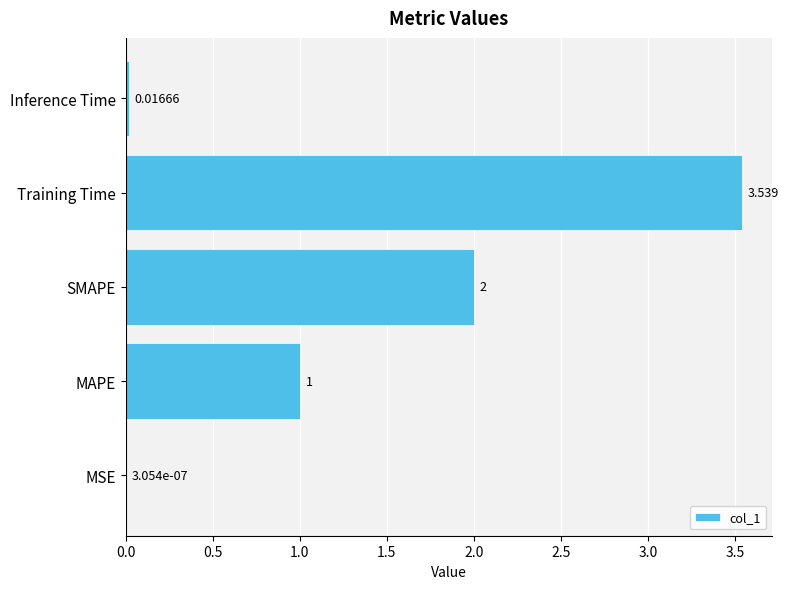

At which category does the chart reach its peak across all series?

Training Time